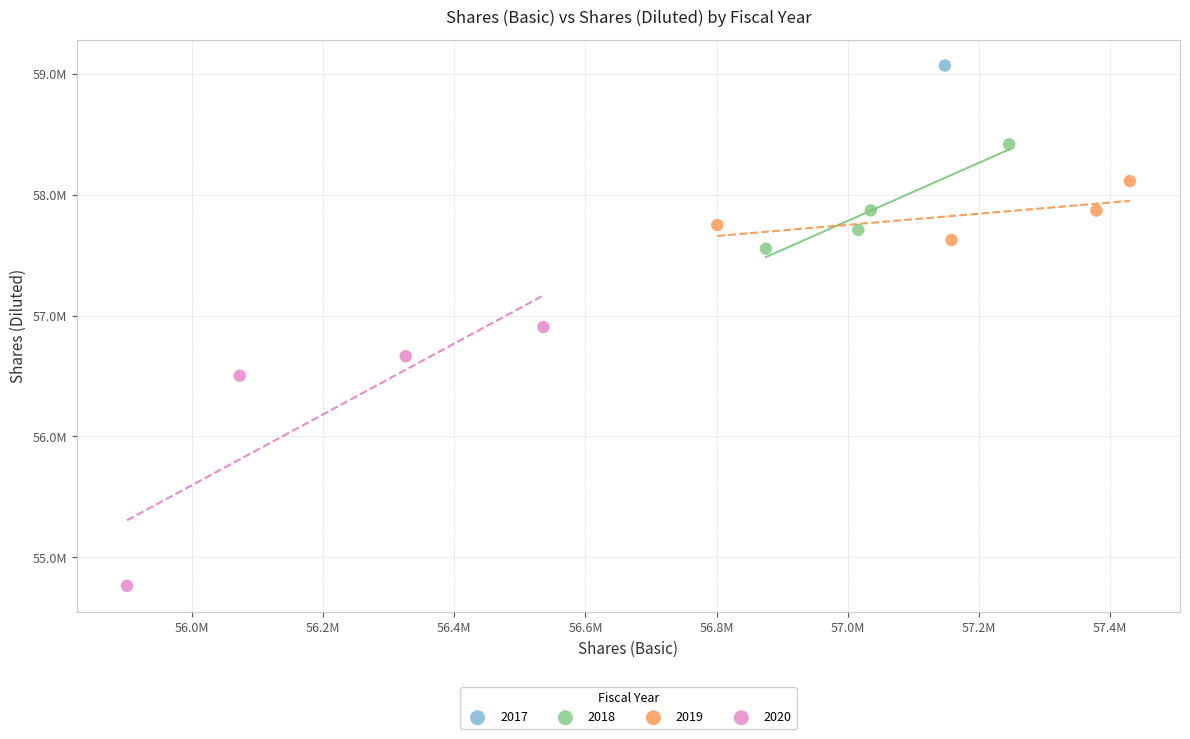

What are all the series names shown in the legend?

2017, 2018, 2019, 2020